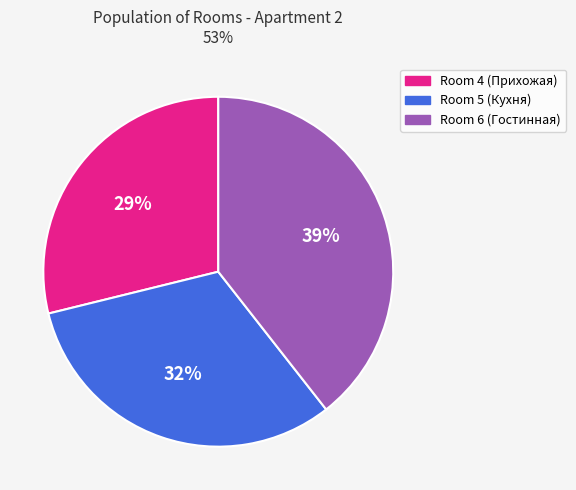

Count the number of slices in the pie.

3